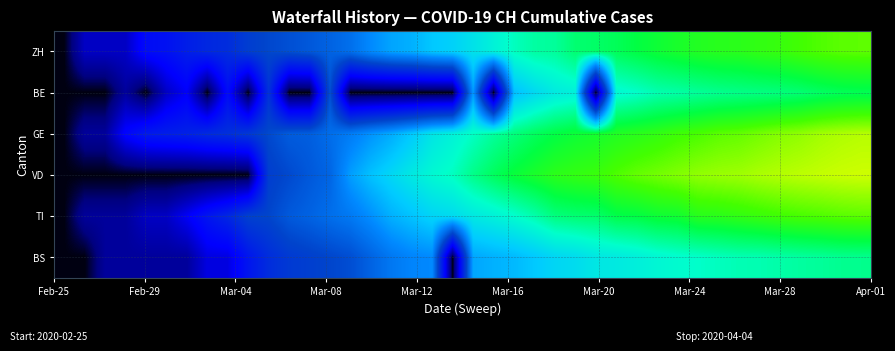

Count the number of data series in this chart.

6